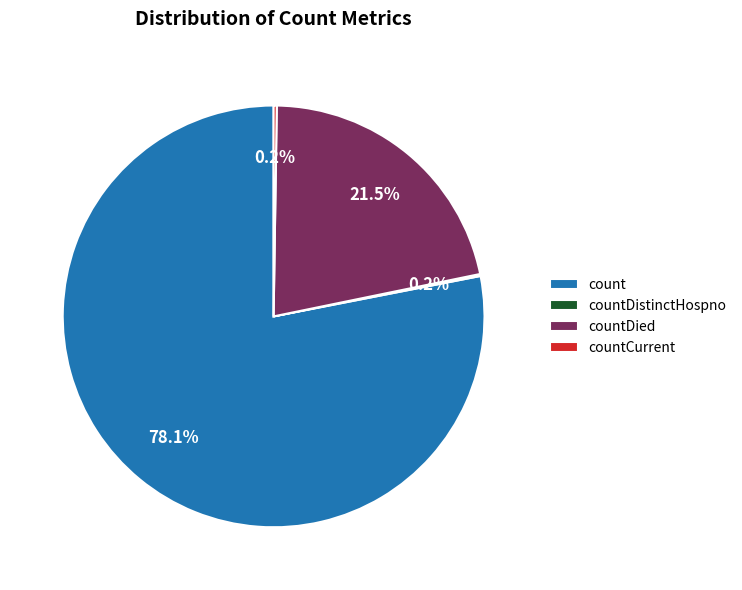

What portion of the pie excludes count?

21.9%